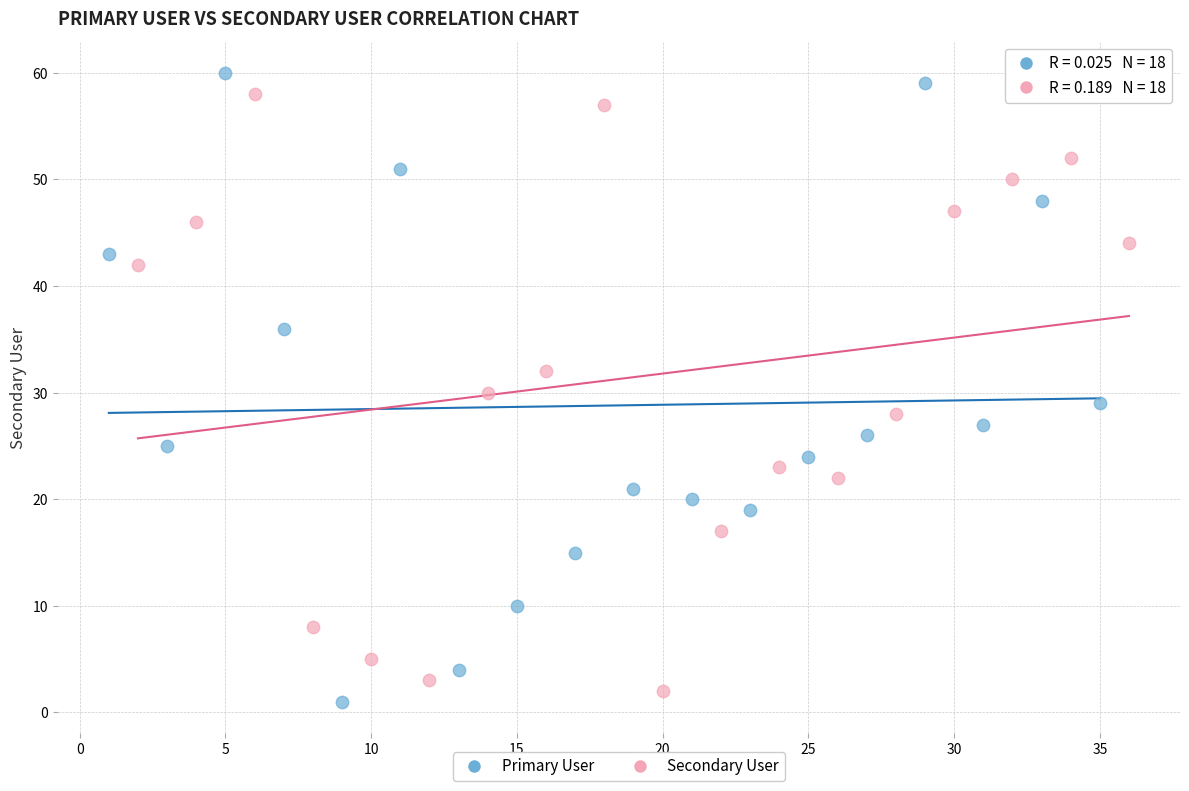

Which series has the widest spread of Y values?

Primary User